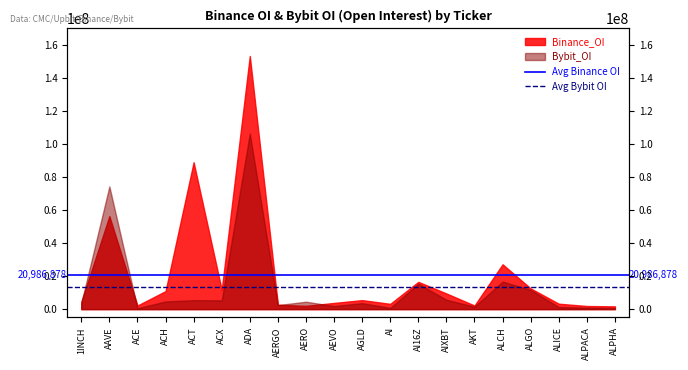

What is the spread (max minus min) of values at 1INCH?

7619804.9